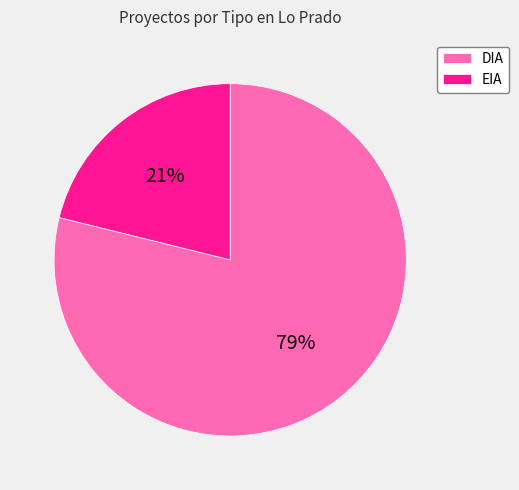

What percentage is the EIA slice, to the nearest percent?

21%